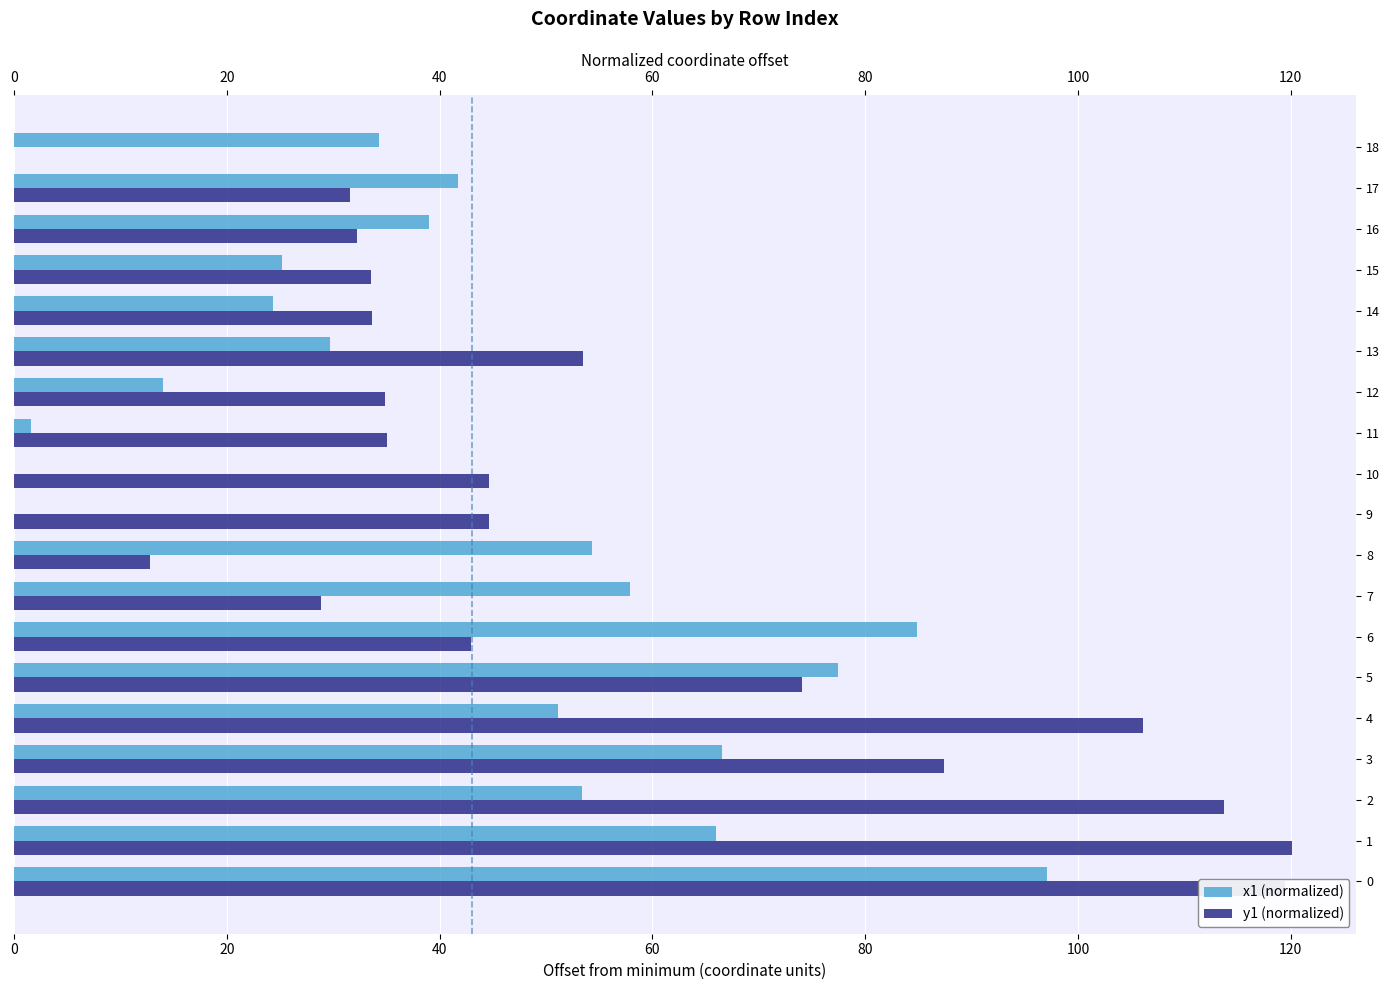

What is the difference between the second highest and minimum values in the x1 (normalized) series?

84.9